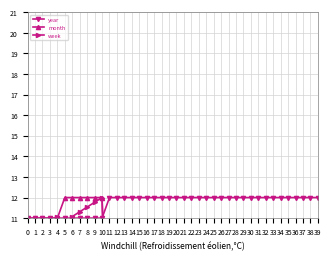

The value of year at 20 is 6. True or false?

False